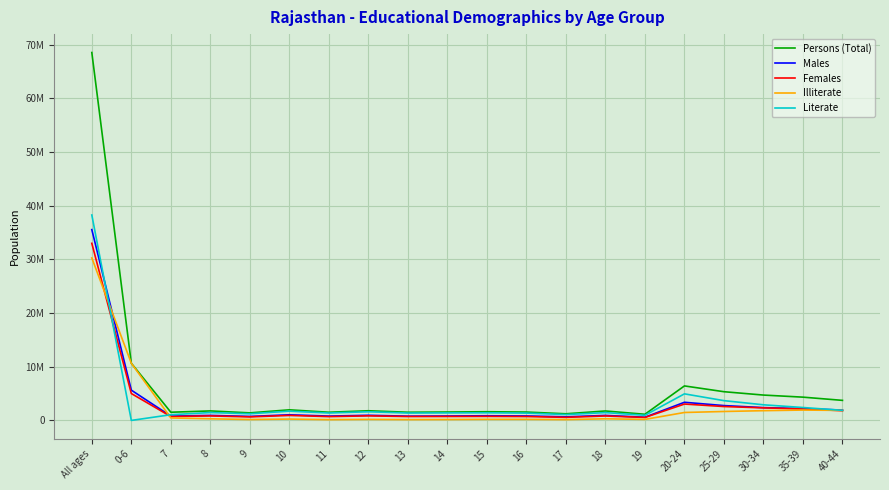

Which series changed the most between 20-24 and 30-34?

Literate